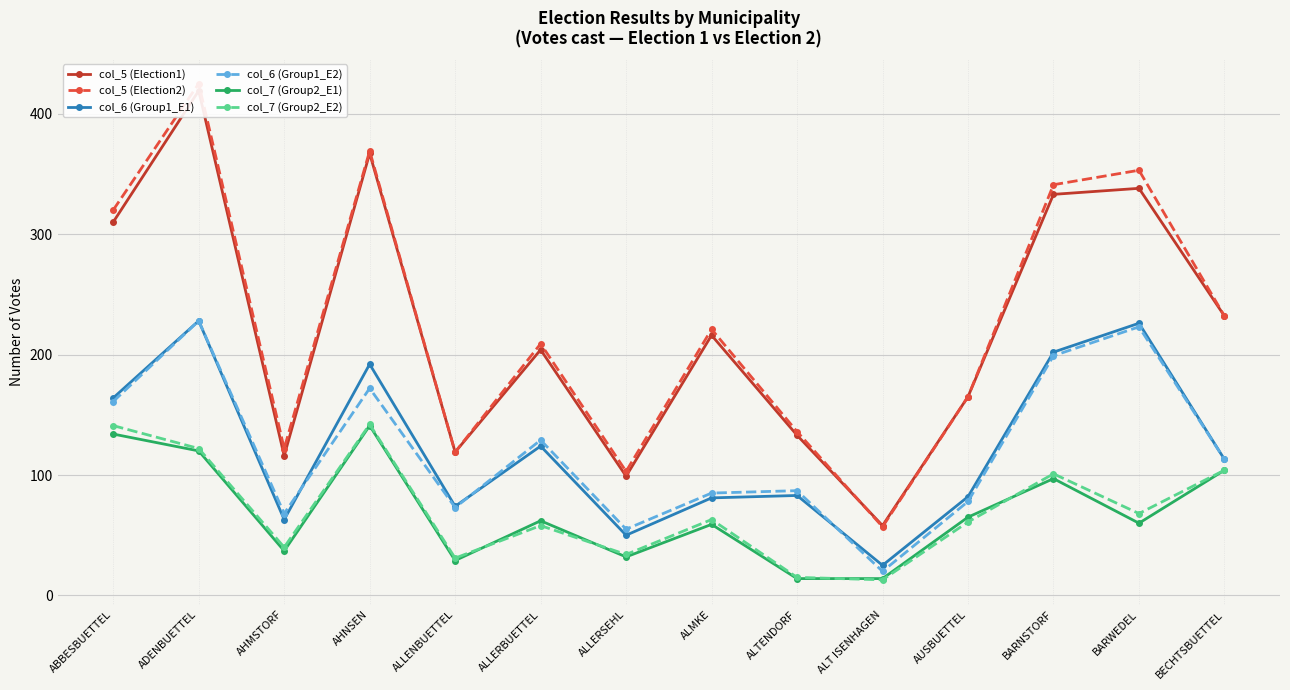

What is the maximum value shown in the chart?

425